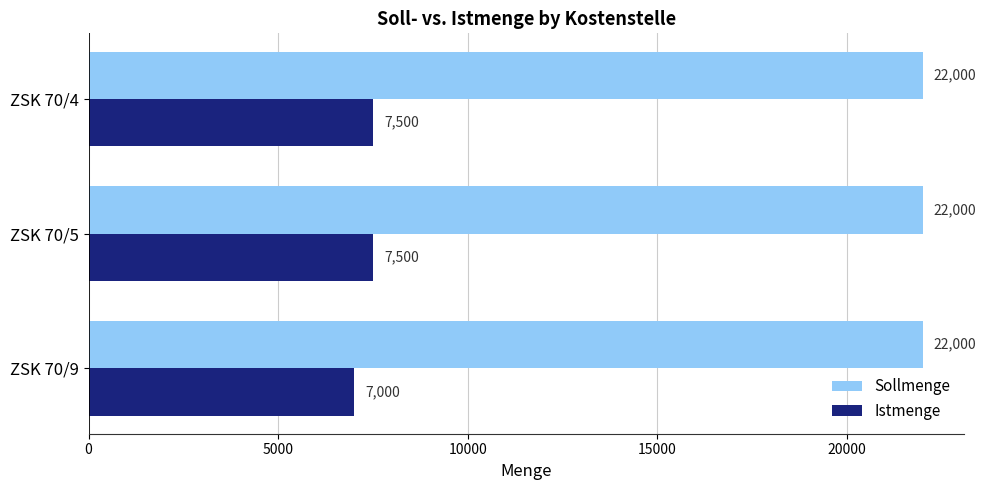

What is the minimum value shown in the chart?

7000